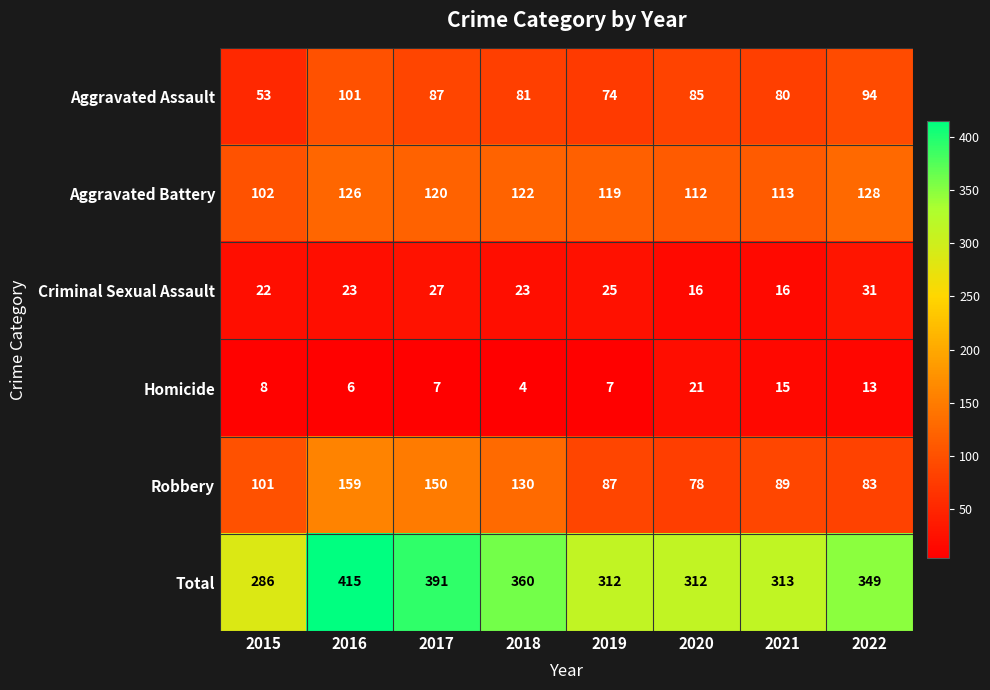

At 2022, list the series in order from smallest to largest.

Homicide, Criminal Sexual Assault, Robbery, Aggravated Assault, Aggravated Battery, Total